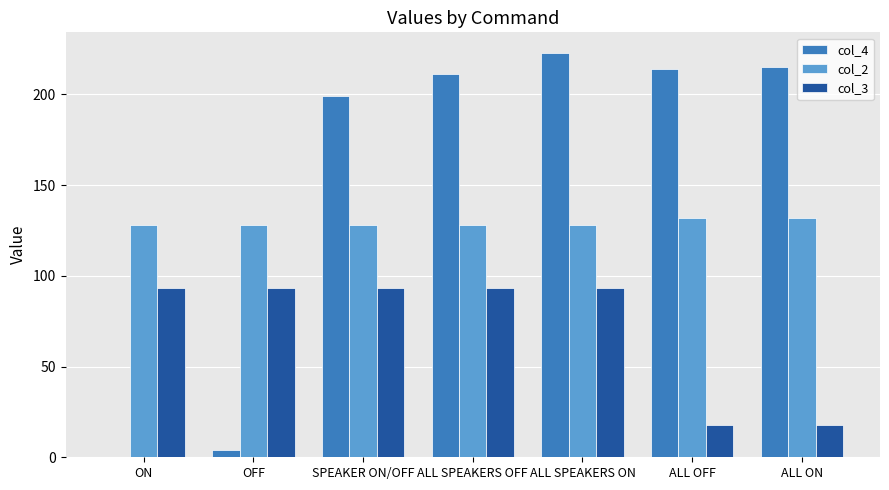

Which series changed the most between ON and ALL ON?

col_4